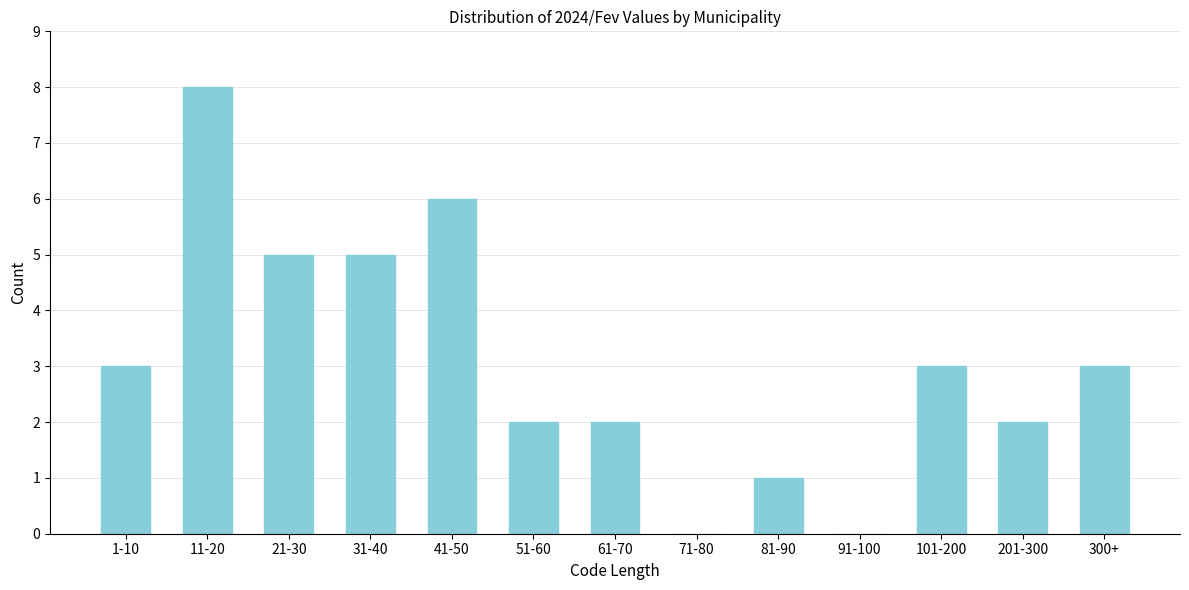

Reading left to right, transcribe all the data shown in this chart.

1-10=3	11-20=8	21-30=5	31-40=5	41-50=6	51-60=2	61-70=2	71-80=0	81-90=1	91-100=0	101-200=3	201-300=2	300+=3